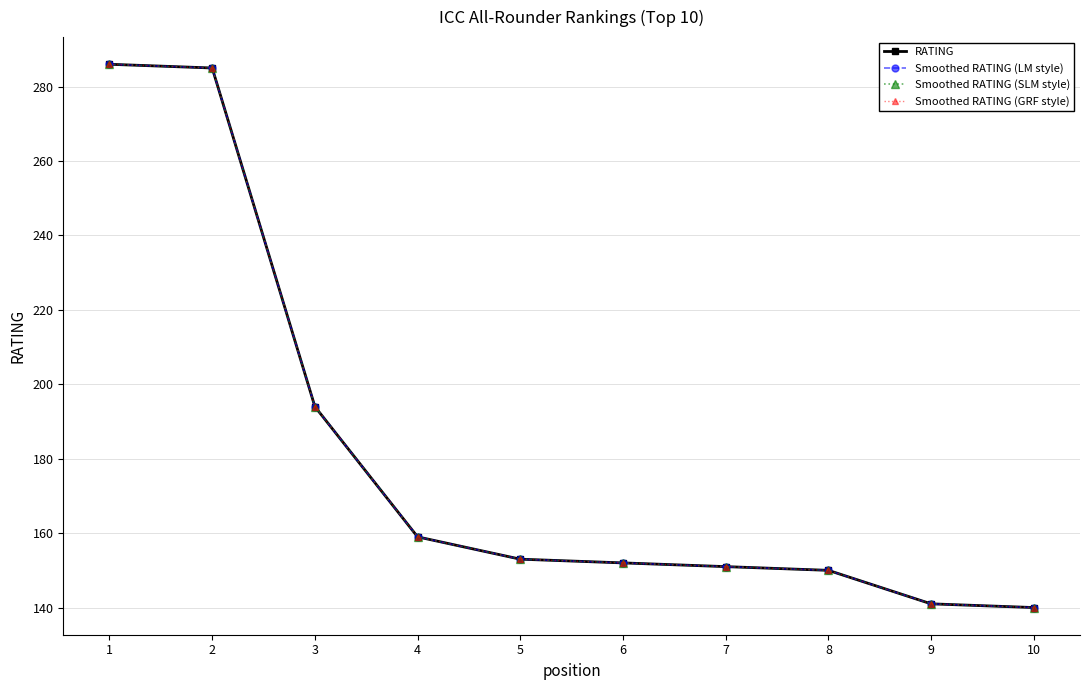

What is the maximum value for Smoothed RATING (SLM style)?

286